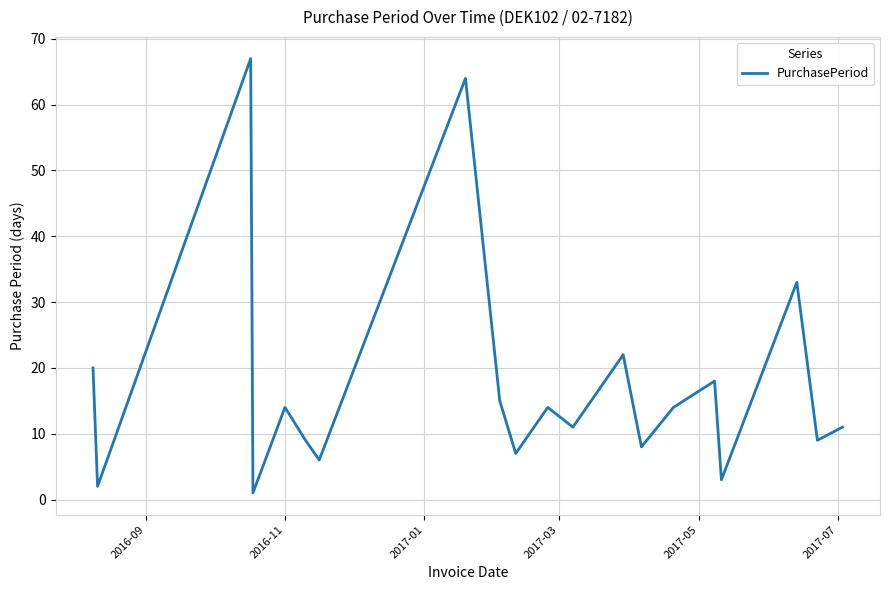

What is the difference between the maximum and minimum values?

66